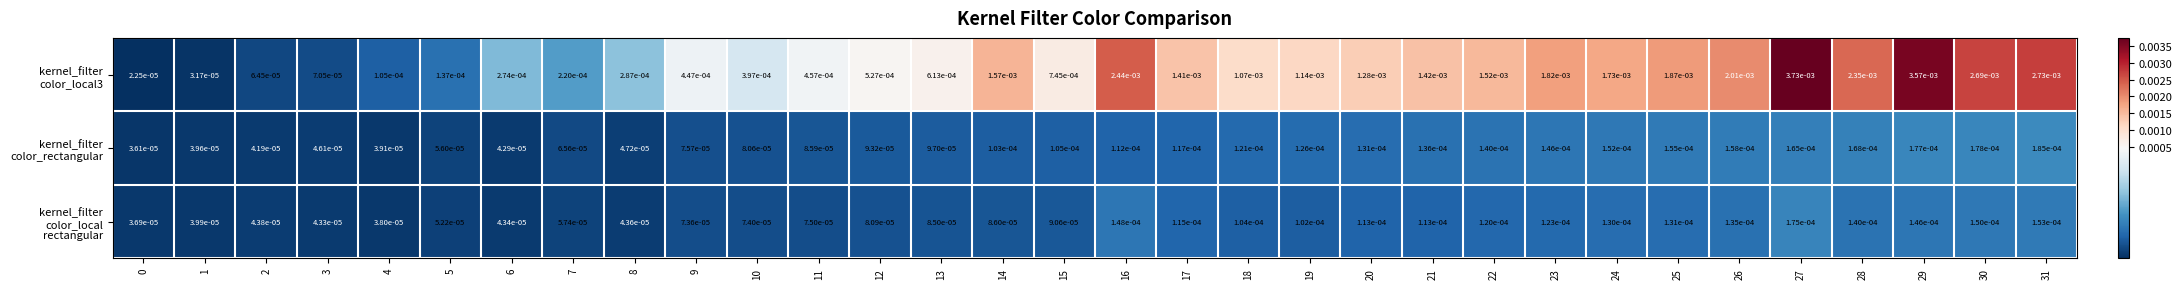

Count the number of categories in the chart.

32